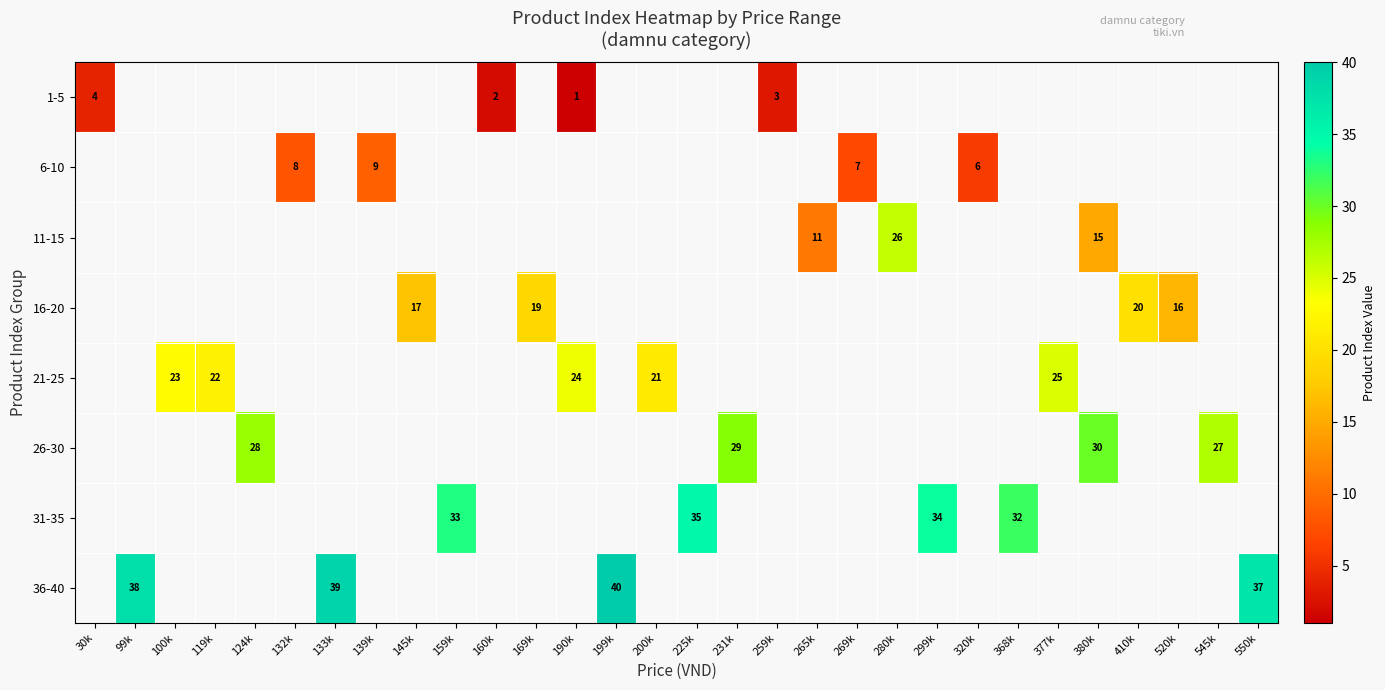

How many data points does each series have?

30